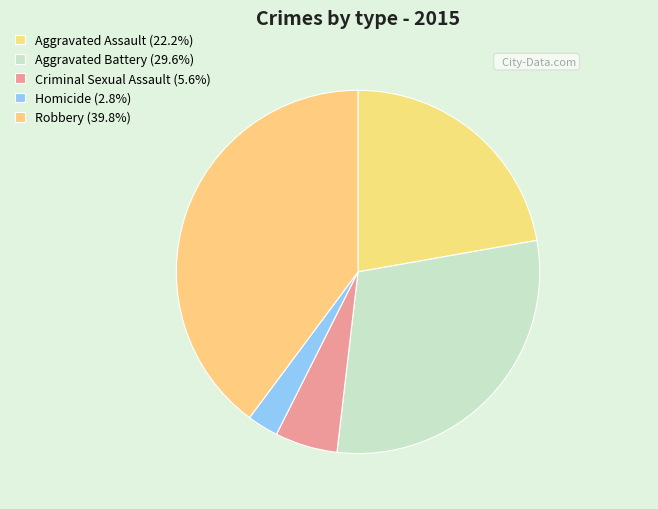

The Robbery slice represents 26% of the pie. True or false?

False